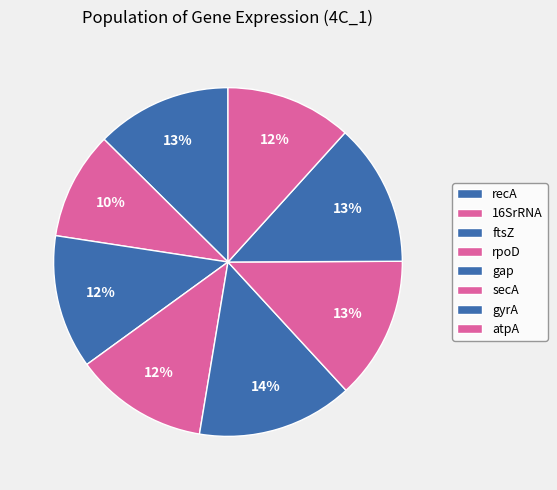

Which category has the smallest portion of the pie?

16SrRNA